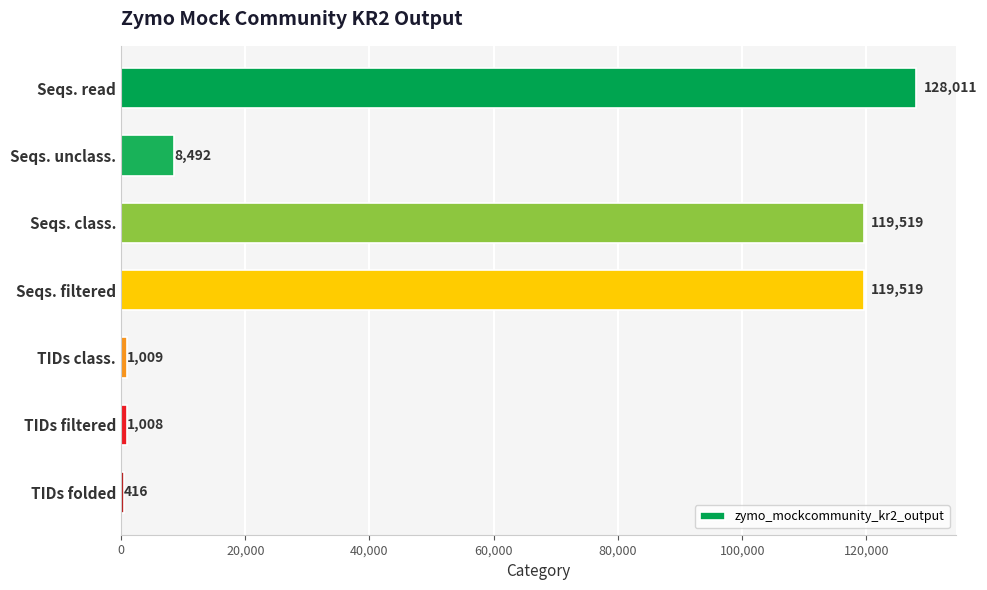

What is the approximate value at Seqs. unclass., to the nearest 50?

8500